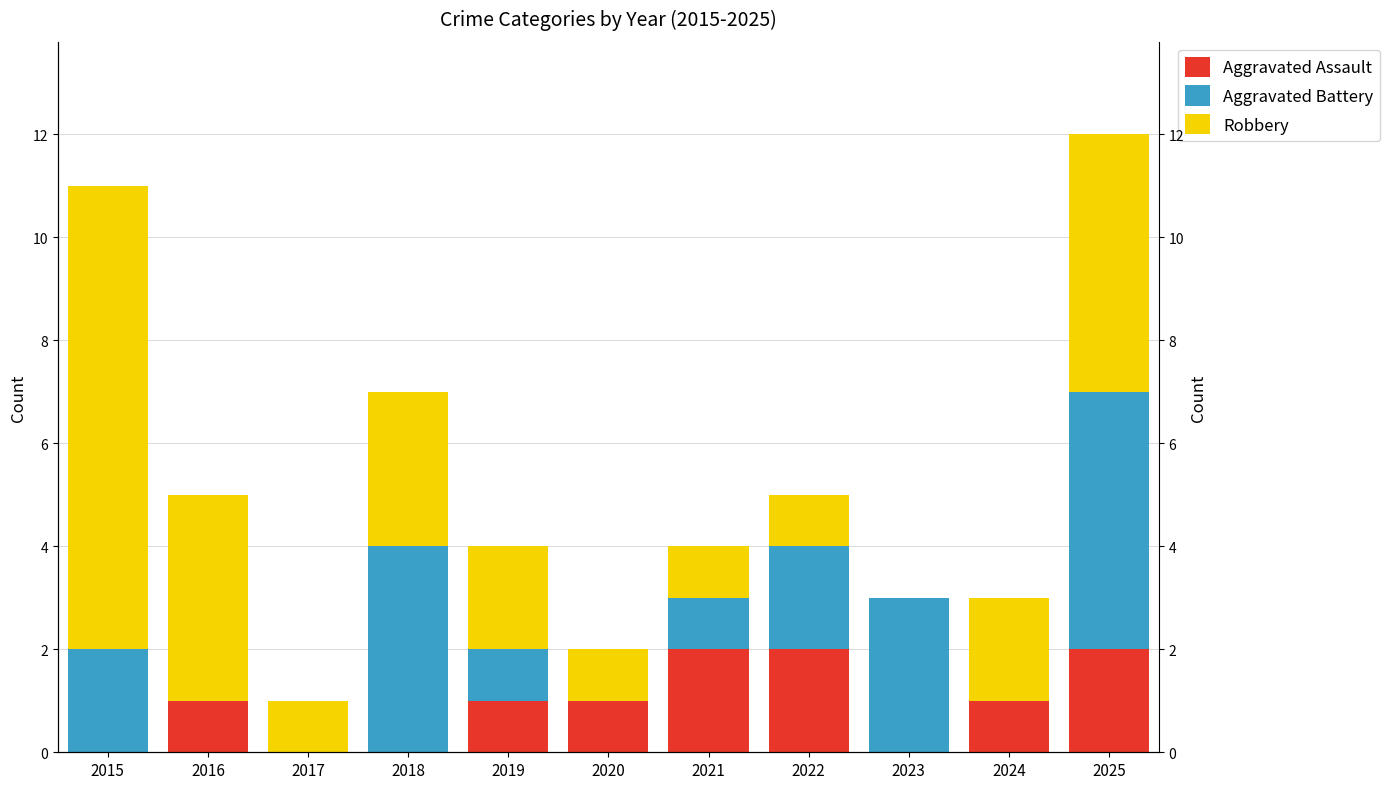

Are the bars horizontal?

No